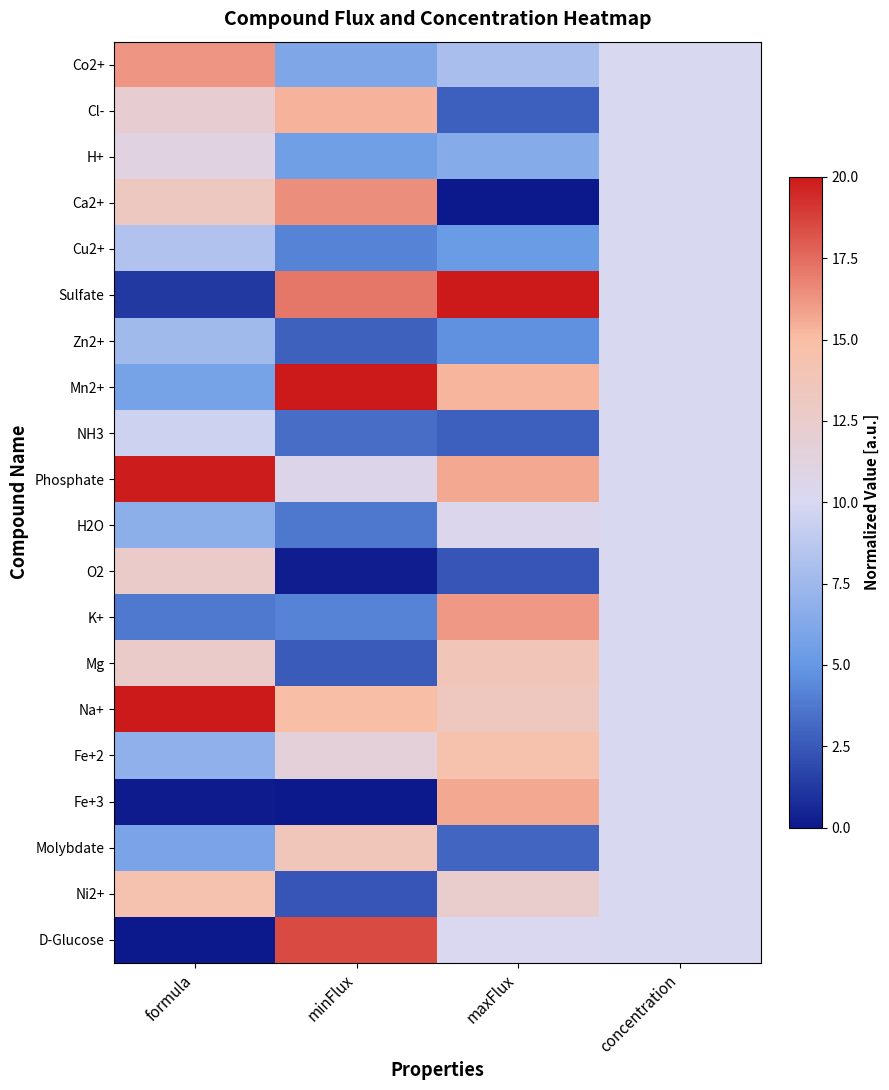

Reading left to right, list all the values displayed in this chart.

Co2+: formula=16.2	minFlux=6.2	maxFlux=8.0	concentration=10.0
Cl-: formula=12.1	minFlux=15.4	maxFlux=2.8	concentration=10.0
H+: formula=11.1	minFlux=5.5	maxFlux=6.5	concentration=10.0
Ca2+: formula=13.2	minFlux=16.5	maxFlux=0.0	concentration=10.0
Cu2+: formula=8.2	minFlux=4.2	maxFlux=5.2	concentration=10.0
Sulfate: formula=1.3	minFlux=17.1	maxFlux=20.0	concentration=10.0
Zn2+: formula=7.6	minFlux=2.9	maxFlux=4.7	concentration=10.0
Mn2+: formula=5.7	minFlux=20.0	maxFlux=15.3	concentration=10.0
NH3: formula=9.5	minFlux=3.3	maxFlux=2.8	concentration=10.0
Phosphate: formula=19.9	minFlux=10.5	maxFlux=15.7	concentration=10.0
H2O: formula=6.6	minFlux=3.7	maxFlux=10.3	concentration=10.0
O2: formula=12.6	minFlux=0.2	maxFlux=2.4	concentration=10.0
K+: formula=3.8	minFlux=4.2	maxFlux=16.1	concentration=10.0
Mg: formula=12.6	minFlux=2.6	maxFlux=13.8	concentration=10.0
Na+: formula=20.0	minFlux=14.9	maxFlux=13.3	concentration=10.0
Fe+2: formula=6.9	minFlux=11.6	maxFlux=14.4	concentration=10.0
Fe+3: formula=0.1	minFlux=0.0	maxFlux=15.7	concentration=10.0
Molybdate: formula=5.9	minFlux=13.6	maxFlux=3.0	concentration=10.0
Ni2+: formula=14.3	minFlux=2.4	maxFlux=12.5	concentration=10.0
D-Glucose: formula=0.0	minFlux=18.5	maxFlux=10.1	concentration=10.0